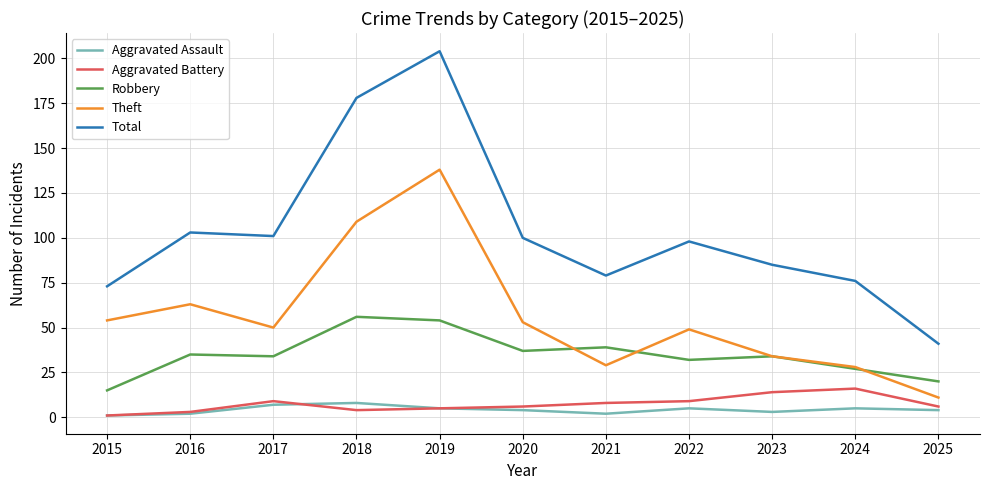

What is the difference between the highest and lowest values at 2021?

77